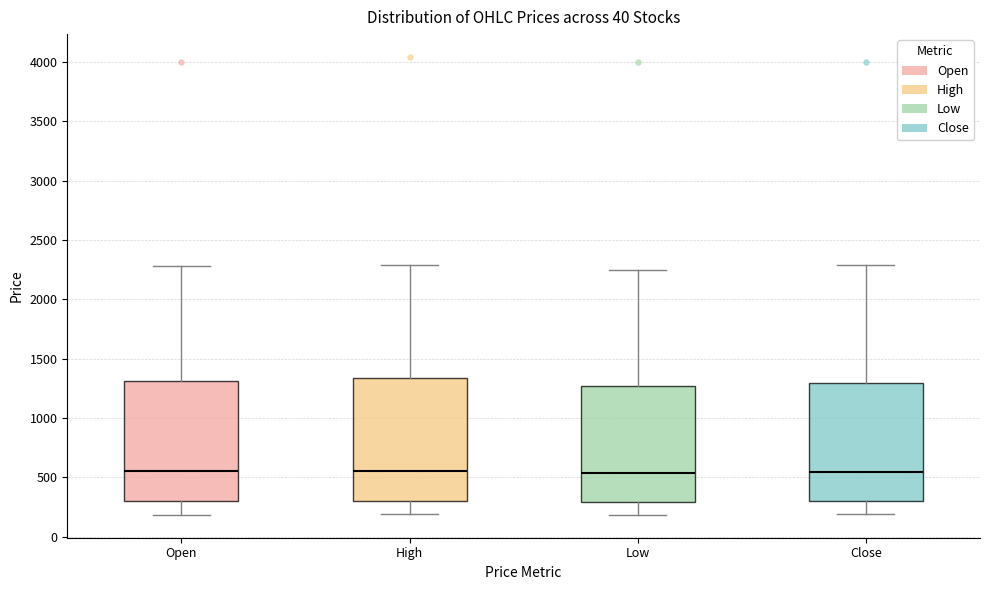

Reading left to right, read every box against the y-axis: the position of its median line, the range the box covers, and the ends of its whiskers. The values are not printed on the chart, so give them approximately, as read against the axis.

Open: median 550, box 300 to 1300, whiskers 200 to 2300
High: median 550, box 300 to 1350, whiskers 200 to 2300
Low: median 550, box 300 to 1250, whiskers 200 to 2250
Close: median 550, box 300 to 1300, whiskers 200 to 2300